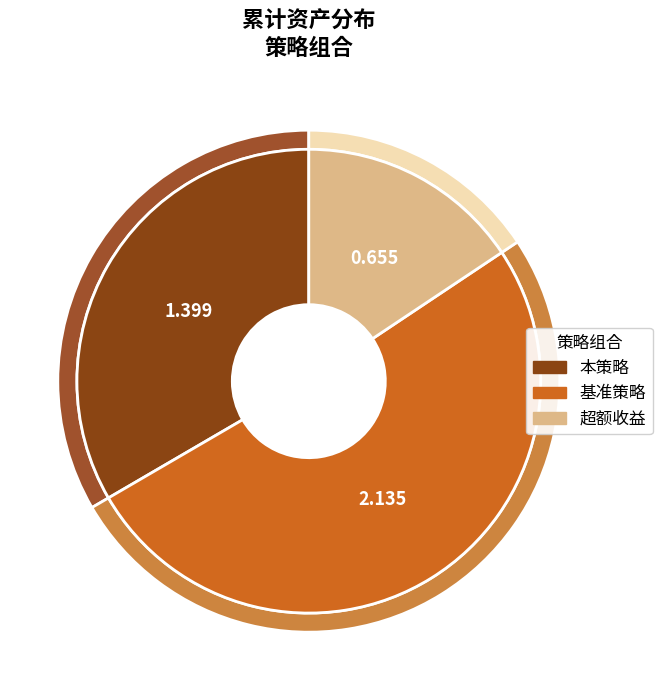

What is the change in value from 本策略 to 基准策略?

+0.7